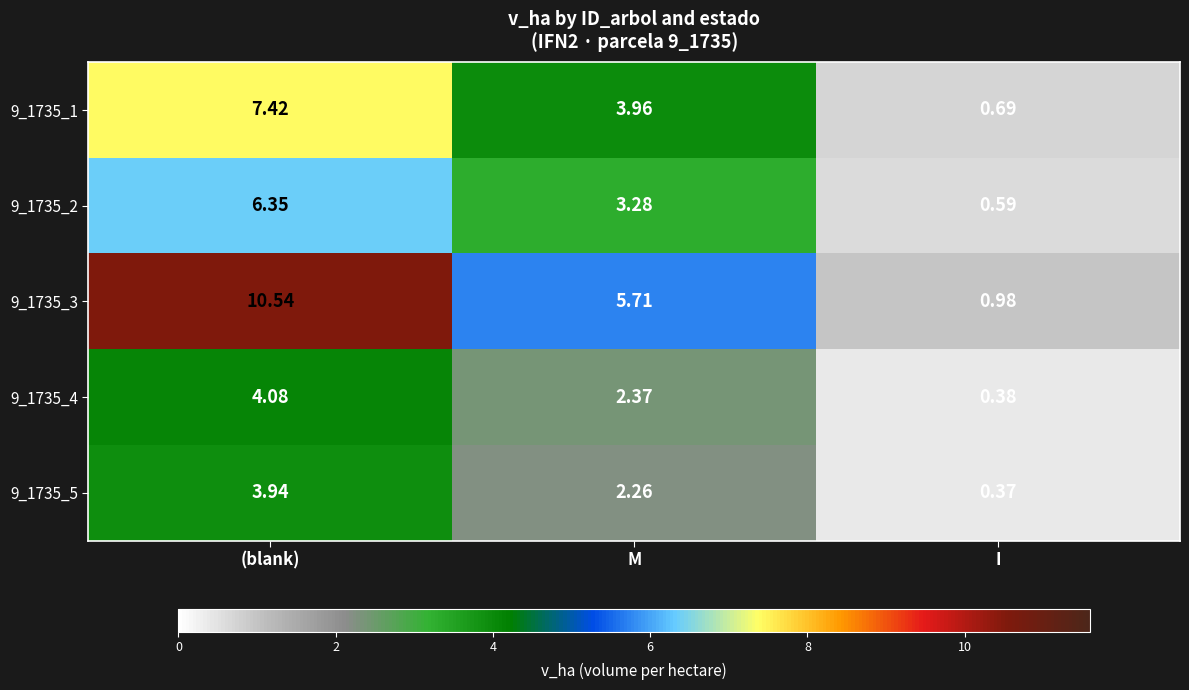

Rank the categories by 9_1735_3 value from lowest to highest.

I, M, (blank)